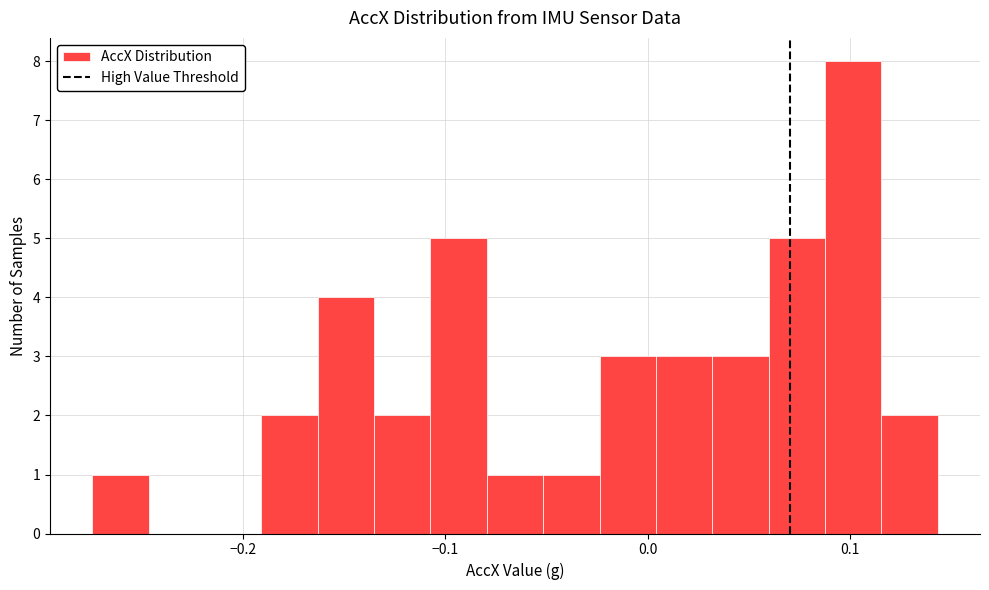

Around what value on the x-axis is the tallest bar? Give the approximate position of its centre, as read against the axis.

0.10